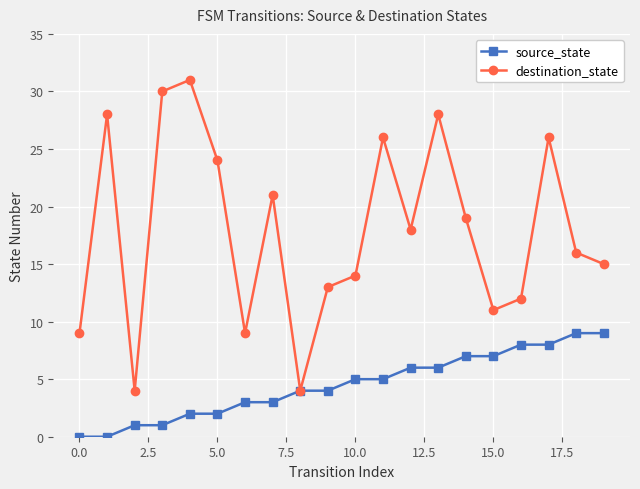

What is the difference between the second highest and minimum values in the destination_state series?

26